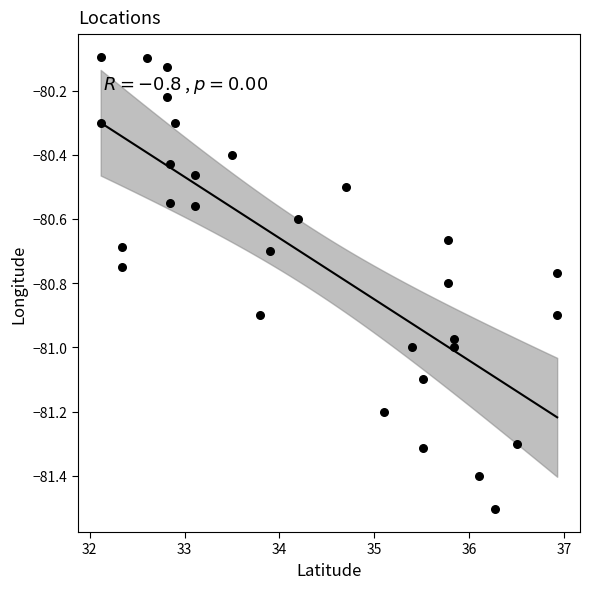

What is the range of X values (max minus min)?

4.8